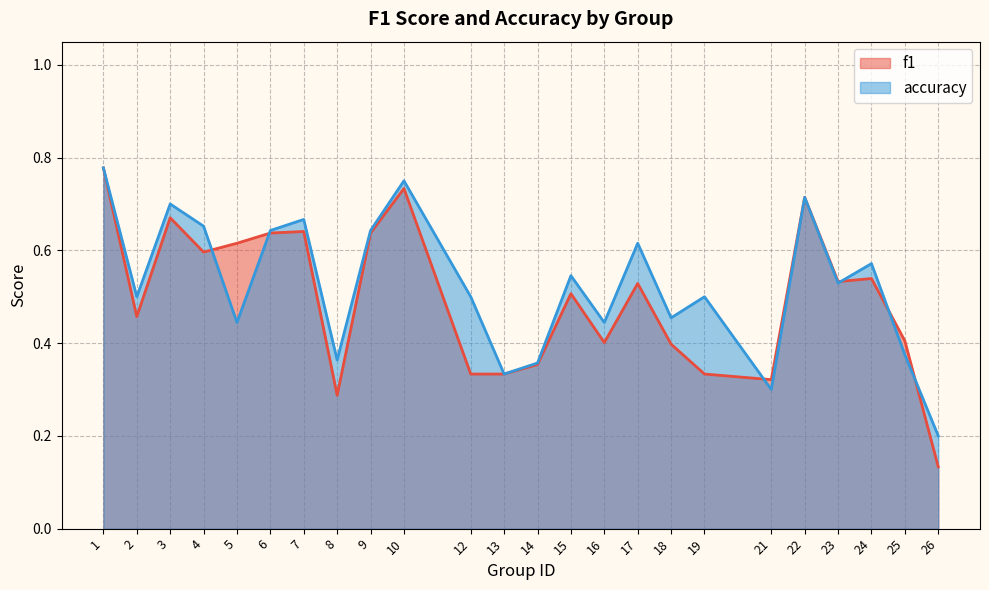

Which label corresponds to the smallest value in the chart?

26